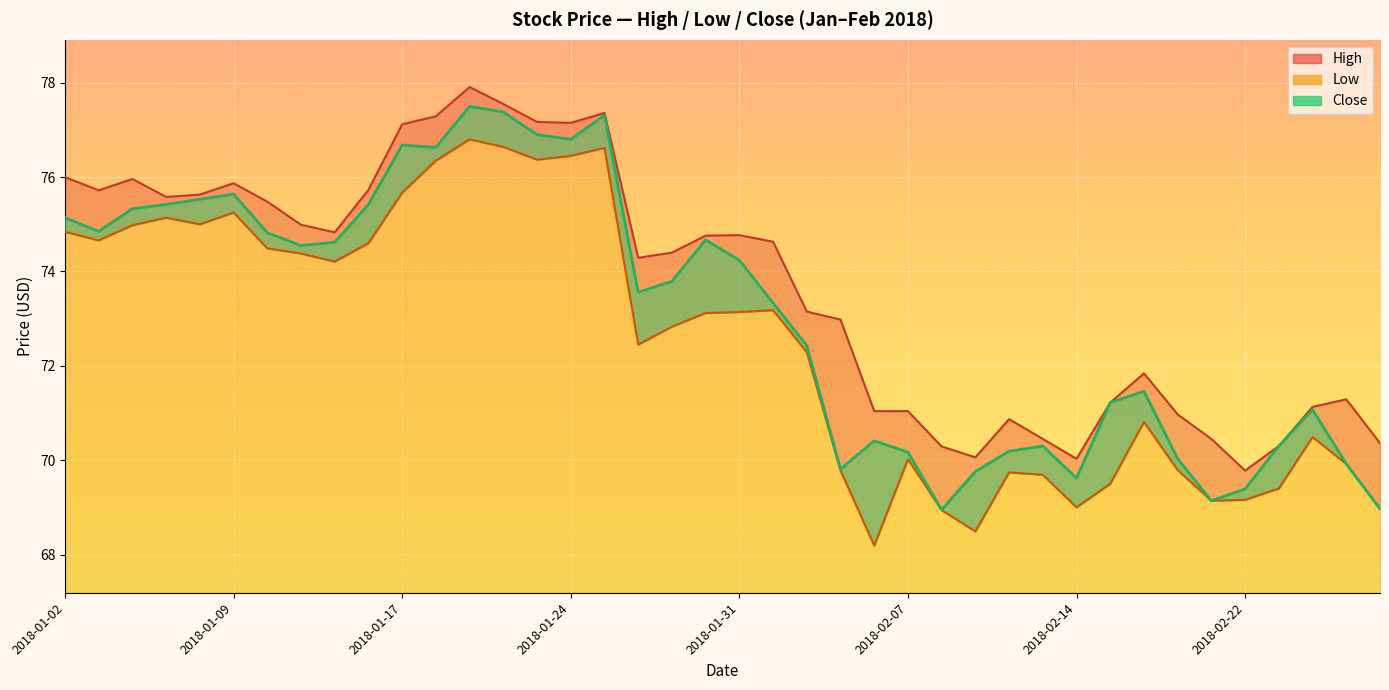

Reading left to right, transcribe all the data shown in this chart.

High: 2018-01-02=76.0	2018-01-03=75.7	2018-01-04=76.0	2018-01-05=75.6	2018-01-08=75.6	2018-01-09=75.9	2018-01-10=75.5	2018-01-11=75.0	2018-01-12=74.8	2018-01-16=75.7	2018-01-17=77.1	2018-01-18=77.3	2018-01-19=77.9	2018-01-22=77.5	2018-01-23=77.2	2018-01-24=77.2	2018-01-25=77.4	2018-01-26=74.3	2018-01-29=74.4	2018-01-30=74.8	2018-01-31=74.8	2018-02-01=74.6	2018-02-02=73.2	2018-02-05=73.0	2018-02-06=71.0	2018-02-07=71.0	2018-02-08=70.3	2018-02-09=70.1	2018-02-12=70.9	2018-02-13=70.5	2018-02-14=70.0	2018-02-15=71.2	2018-02-16=71.8	2018-02-20=71.0	2018-02-21=70.5	2018-02-22=69.8	2018-02-23=70.3	2018-02-26=71.1	2018-02-27=71.3	2018-02-28=70.4
Low: 2018-01-02=74.8	2018-01-03=74.7	2018-01-04=75.0	2018-01-05=75.1	2018-01-08=75.0	2018-01-09=75.2	2018-01-10=74.5	2018-01-11=74.4	2018-01-12=74.2	2018-01-16=74.6	2018-01-17=75.7	2018-01-18=76.3	2018-01-19=76.8	2018-01-22=76.6	2018-01-23=76.4	2018-01-24=76.5	2018-01-25=76.6	2018-01-26=72.5	2018-01-29=72.8	2018-01-30=73.1	2018-01-31=73.1	2018-02-01=73.2	2018-02-02=72.3	2018-02-05=69.8	2018-02-06=68.2	2018-02-07=70.0	2018-02-08=68.9	2018-02-09=68.5	2018-02-12=69.7	2018-02-13=69.7	2018-02-14=69.0	2018-02-15=69.5	2018-02-16=70.8	2018-02-20=69.8	2018-02-21=69.1	2018-02-22=69.2	2018-02-23=69.4	2018-02-26=70.5	2018-02-27=69.9	2018-02-28=69.0
Close: 2018-01-02=75.1	2018-01-03=74.8	2018-01-04=75.3	2018-01-05=75.4	2018-01-08=75.5	2018-01-09=75.6	2018-01-10=74.8	2018-01-11=74.5	2018-01-12=74.6	2018-01-16=75.4	2018-01-17=76.7	2018-01-18=76.6	2018-01-19=77.5	2018-01-22=77.4	2018-01-23=76.9	2018-01-24=76.8	2018-01-25=77.3	2018-01-26=73.6	2018-01-29=73.8	2018-01-30=74.7	2018-01-31=74.2	2018-02-01=73.3	2018-02-02=72.4	2018-02-05=69.8	2018-02-06=70.4	2018-02-07=70.2	2018-02-08=69.0	2018-02-09=69.8	2018-02-12=70.2	2018-02-13=70.3	2018-02-14=69.6	2018-02-15=71.2	2018-02-16=71.5	2018-02-20=70.0	2018-02-21=69.1	2018-02-22=69.4	2018-02-23=70.3	2018-02-26=71.1	2018-02-27=69.9	2018-02-28=69.0